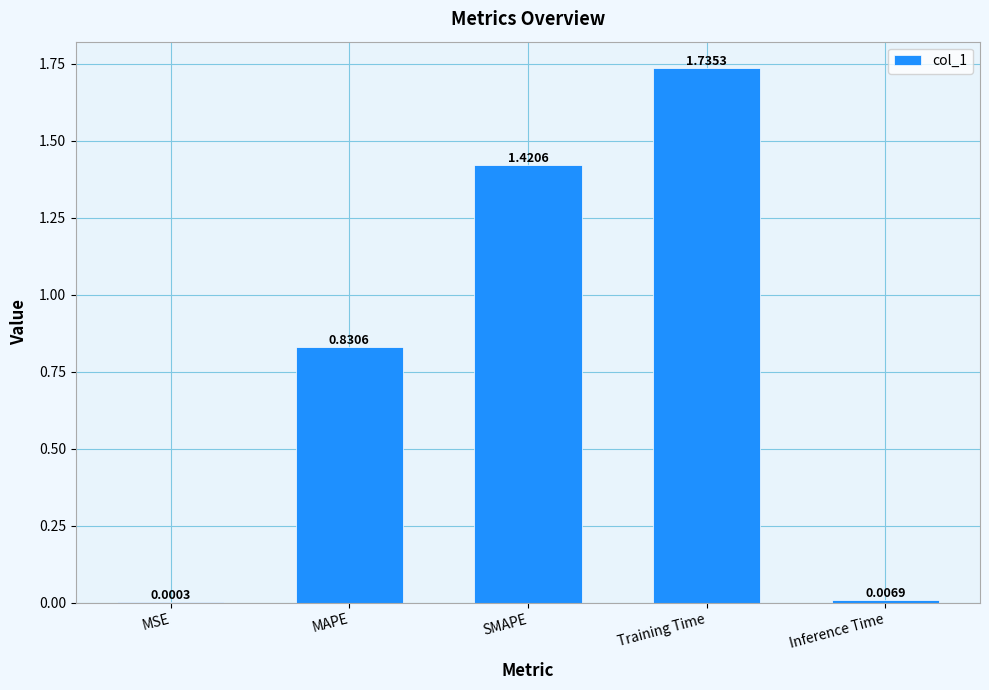

Between SMAPE and Inference Time, which is larger?

SMAPE